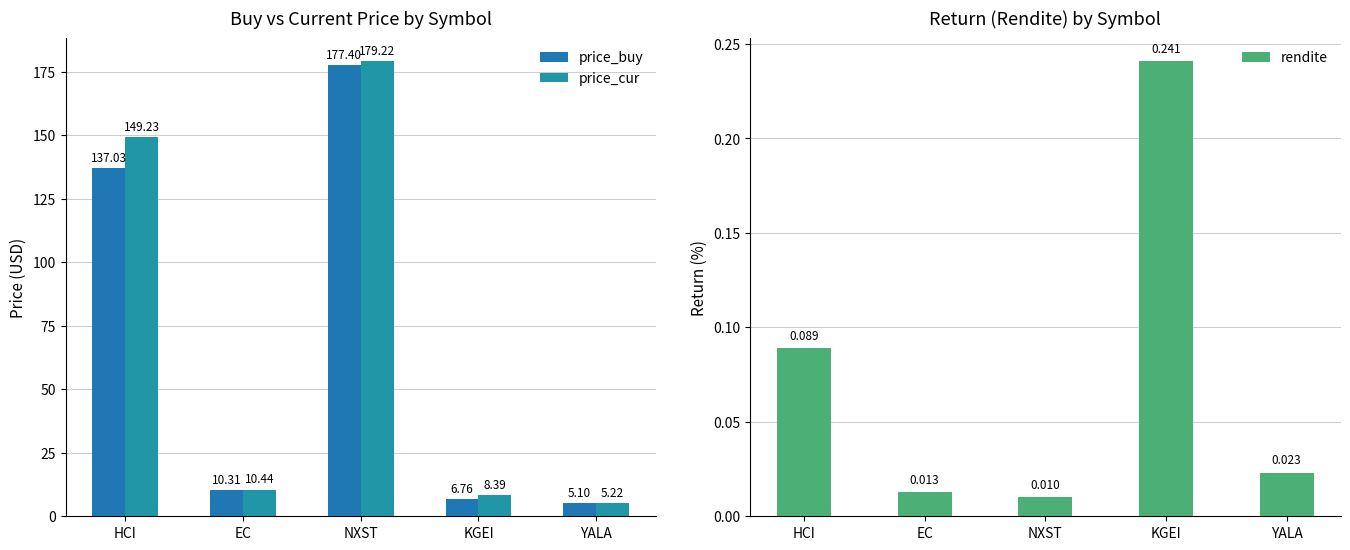

What is the difference between the highest and lowest values at KGEI?

8.1